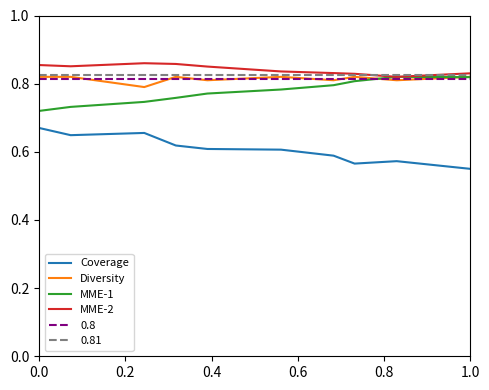

True or false: MME-1 and Coverage cross at least once.

False